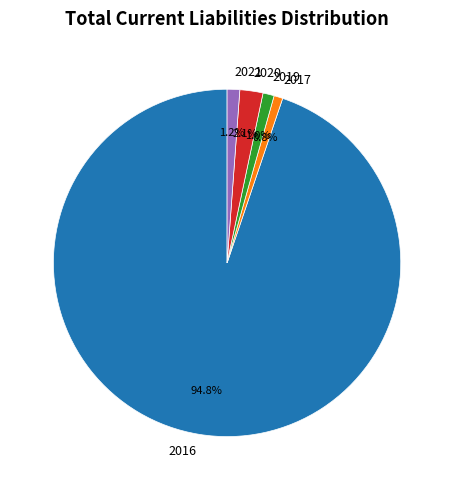

How many segments does this pie chart have?

5